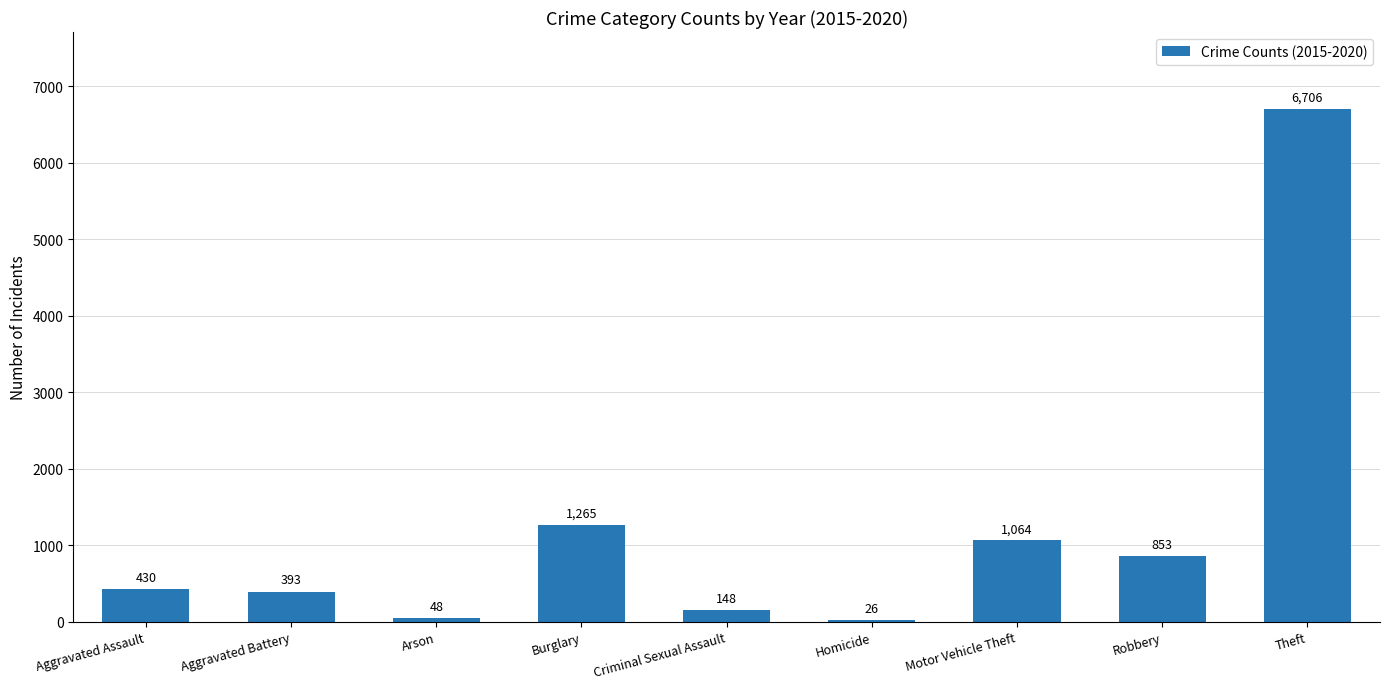

Rank the categories by value from highest to lowest.

Theft, Burglary, Motor Vehicle Theft, Robbery, Aggravated Assault, Aggravated Battery, Criminal Sexual Assault, Arson, Homicide